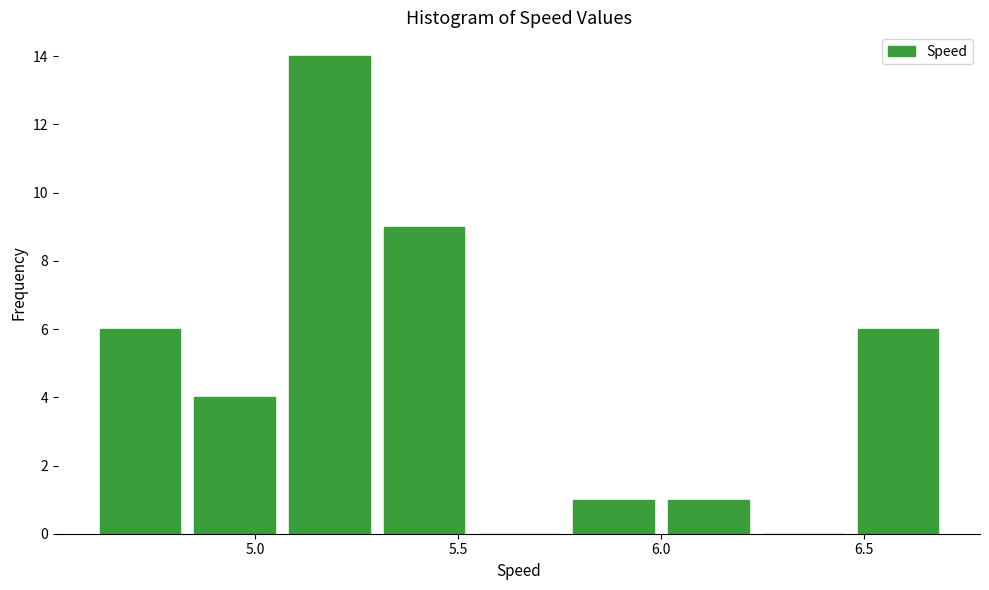

How tall is the bar that spans 5.75 to 6.00 on the x-axis? Neither the bar edges nor the heights are printed on the chart, so give them approximately, as read against the axes.

1